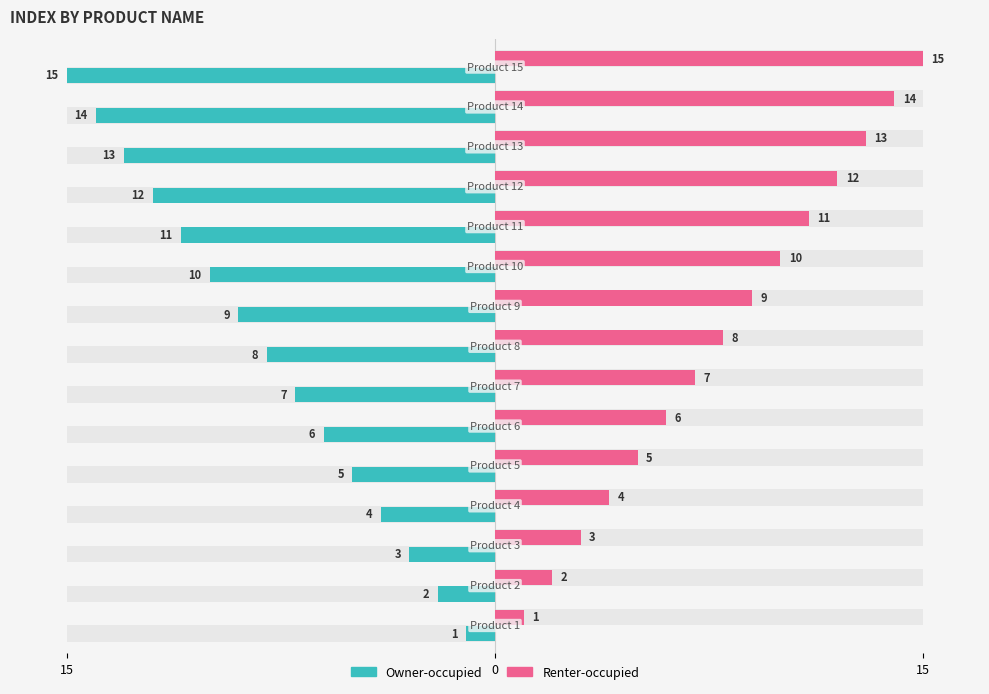

What is the difference between the maximum and minimum values in the Renter-occupied series?

14